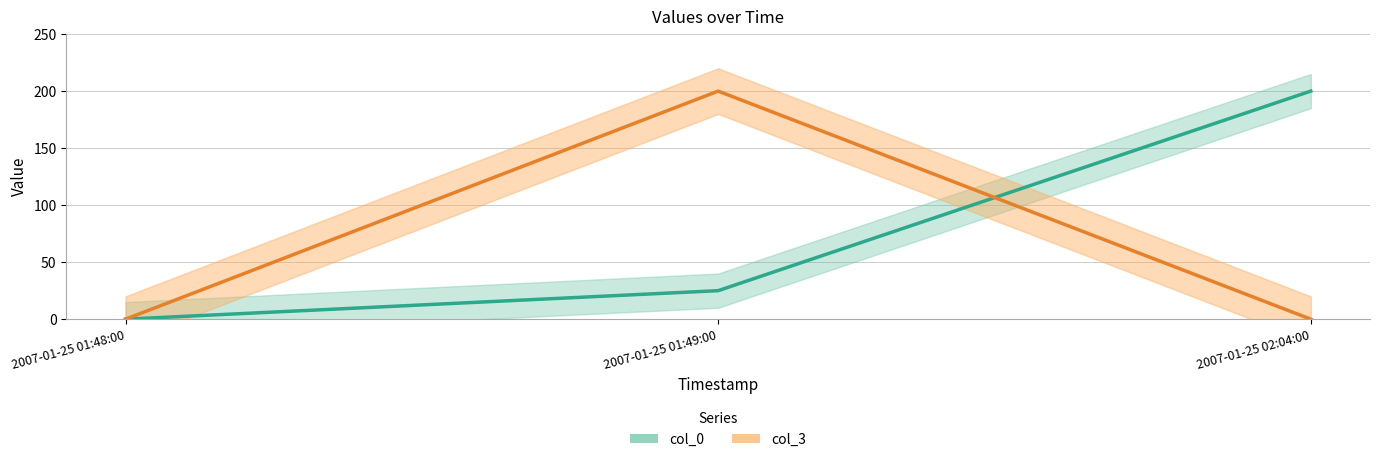

What is the difference between the col_0 values at 2007-01-25 01:48:00 and 2007-01-25 02:04:00?

200